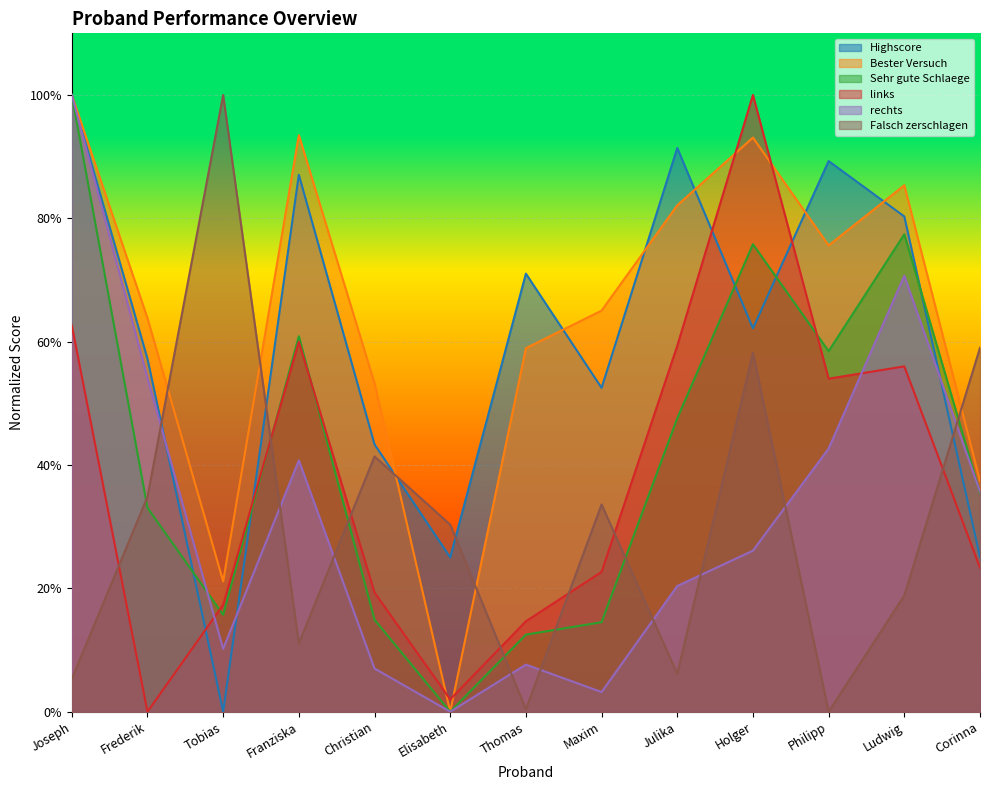

Rank the series by their maximum value, from lowest to highest.

Highscore, Bester Versuch, Sehr gute Schlaege, links, rechts, Falsch zerschlagen